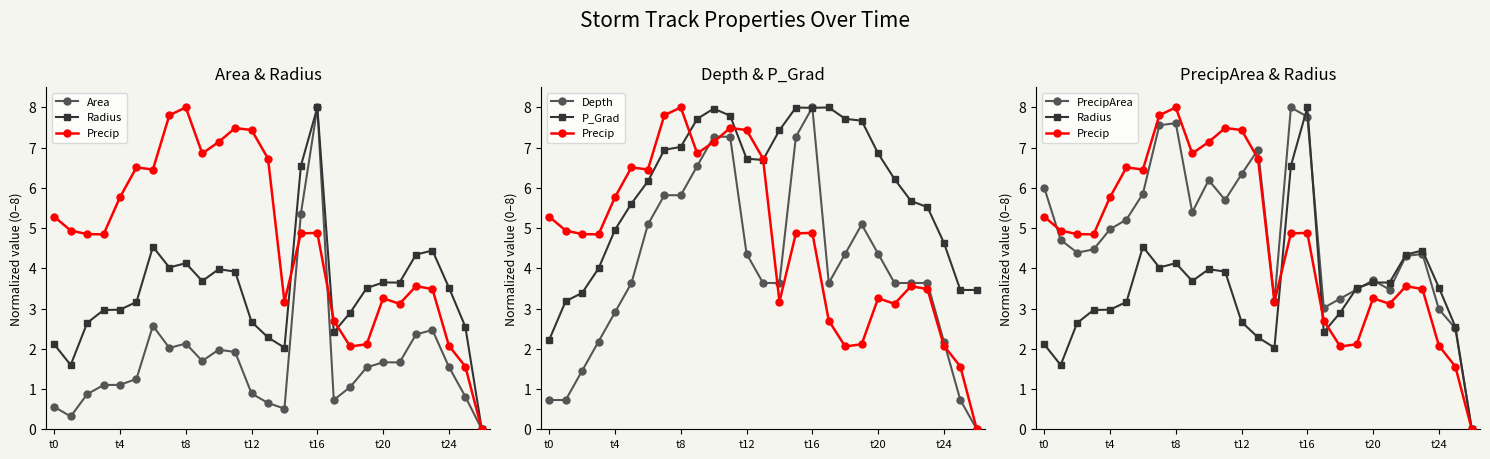

Where is Radius nearest to the value 4?

7